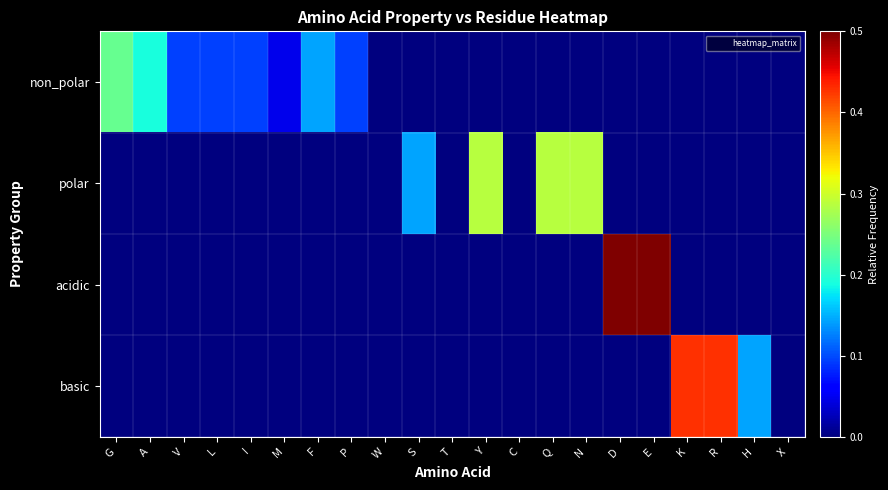

At which category is the sum across all series the highest?

D